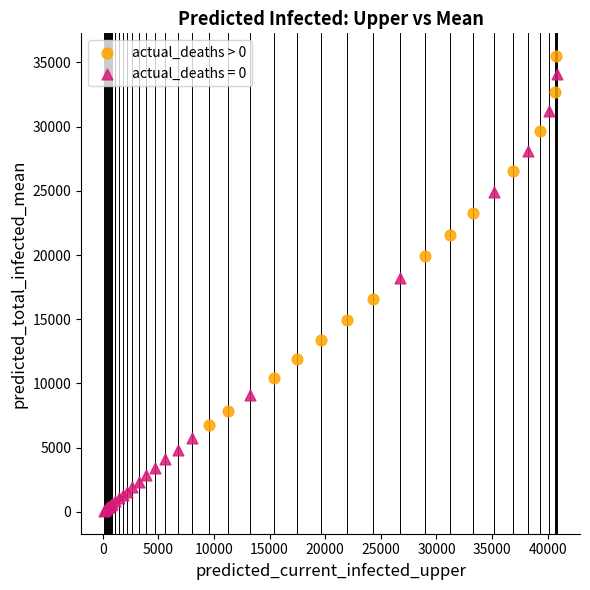

Which series contains the lowest Y value?

actual_deaths = 0